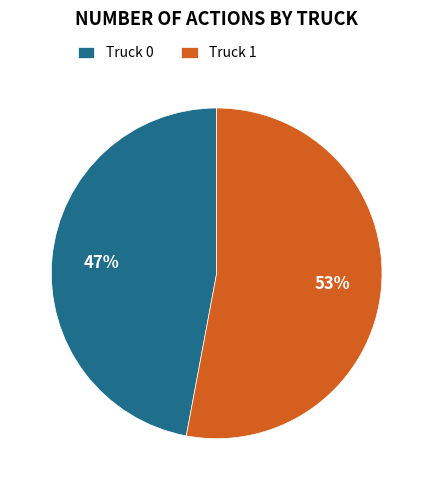

What is the smallest slice in the pie chart?

Truck 0